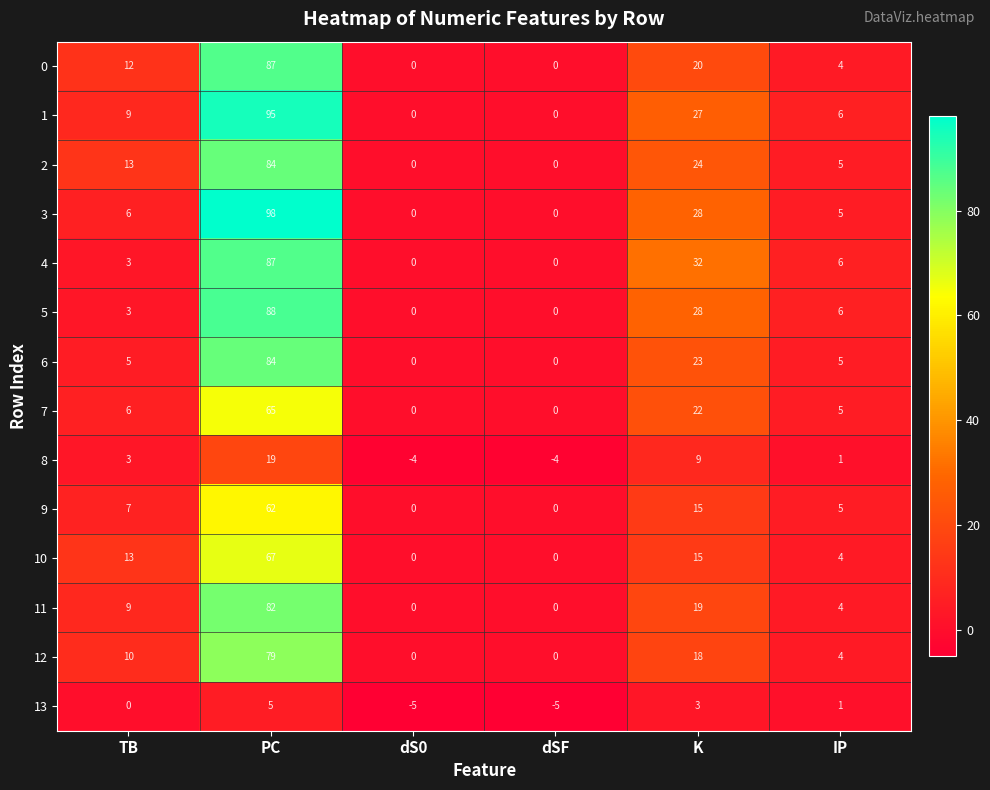

The 4 series shows 3 at TB. True or false?

True